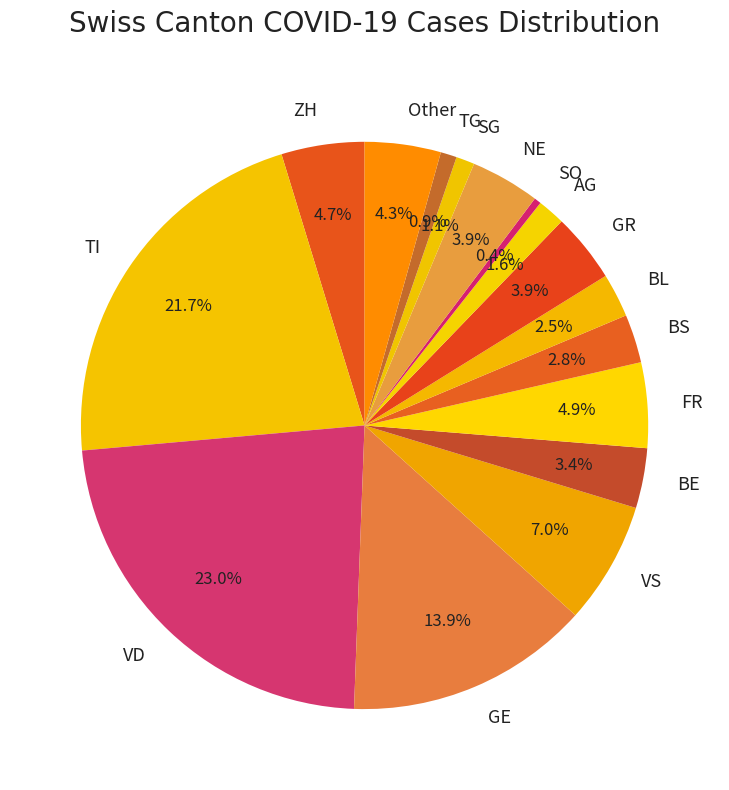

Which slice is the largest?

VD